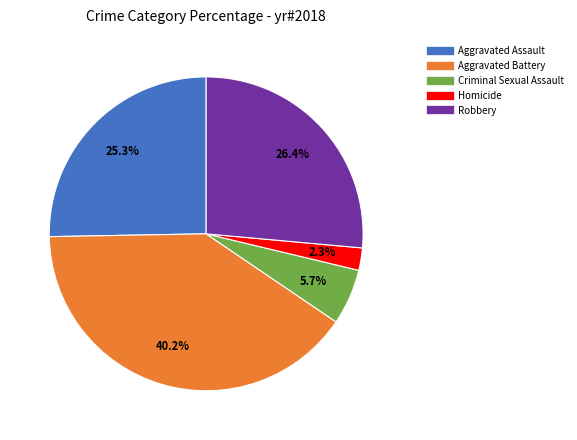

What percentage is NOT represented by Aggravated Assault?

74.7%